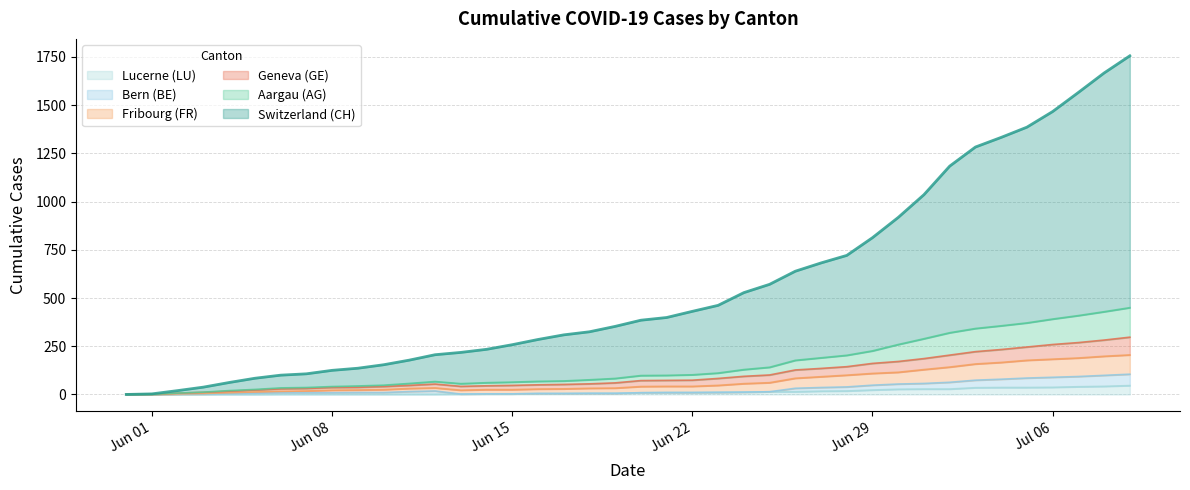

How many categories are shown in the chart?

40